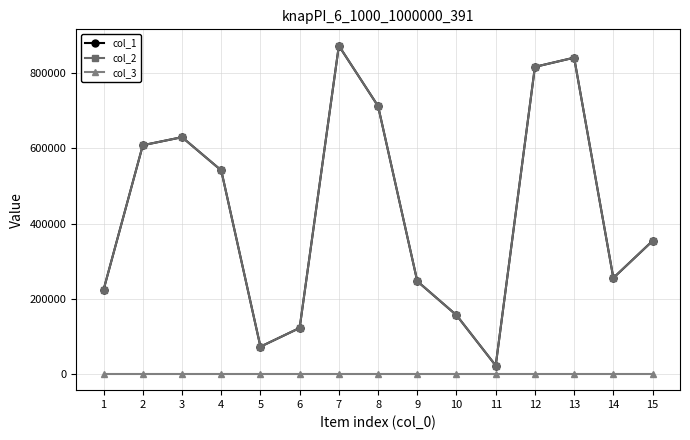

Is the value of col_2 at 4 greater than the value of col_3 at 3?

Yes